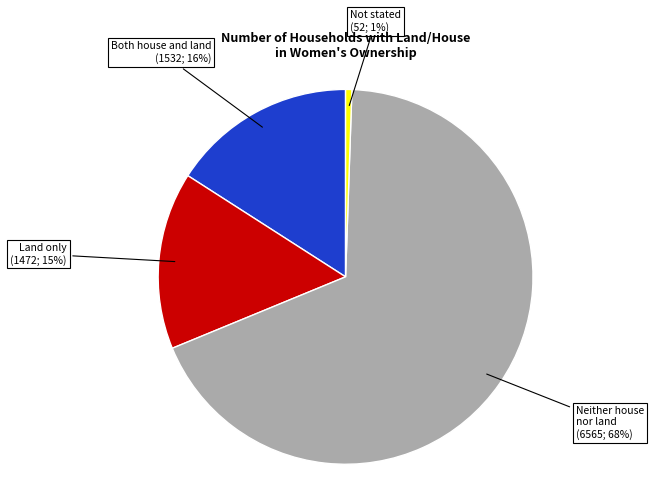

Is there any slice that represents more than half of the pie?

Yes